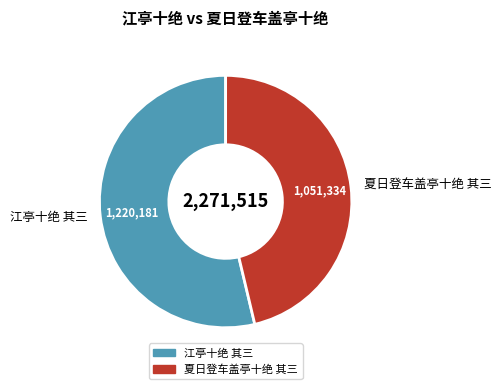

Which has a higher value, 江亭十绝 其三 or 夏日登车盖亭十绝 其三?

江亭十绝 其三